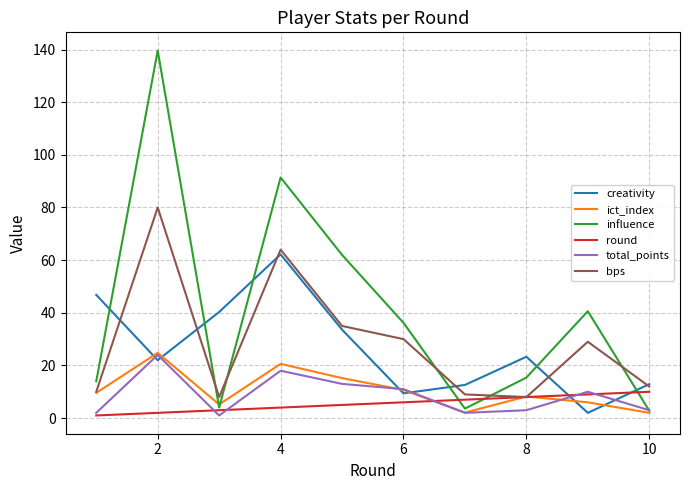

Which series has the largest range (max minus min)?

influence